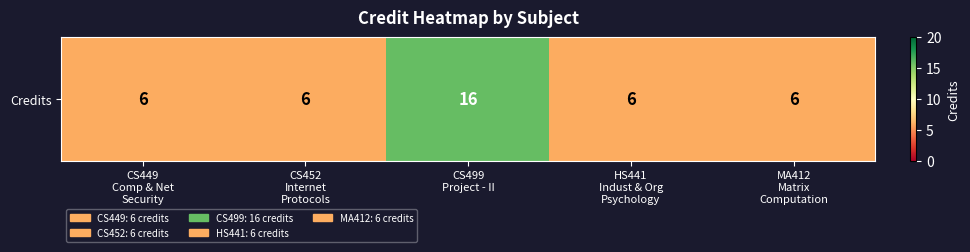

What is the approximate value at CS449
Comp & Net
Security, to the nearest 10?

10